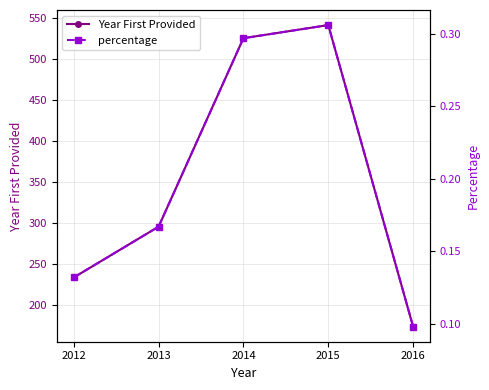

How many categories are shown in the chart?

5